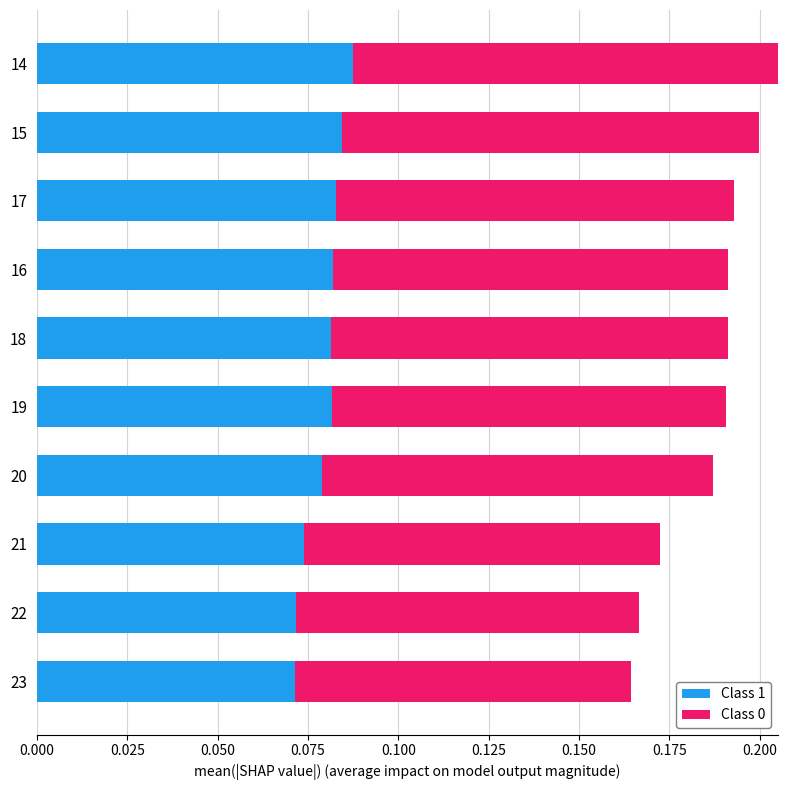

The value of Class 1 at 21 is 0.0. True or false?

False